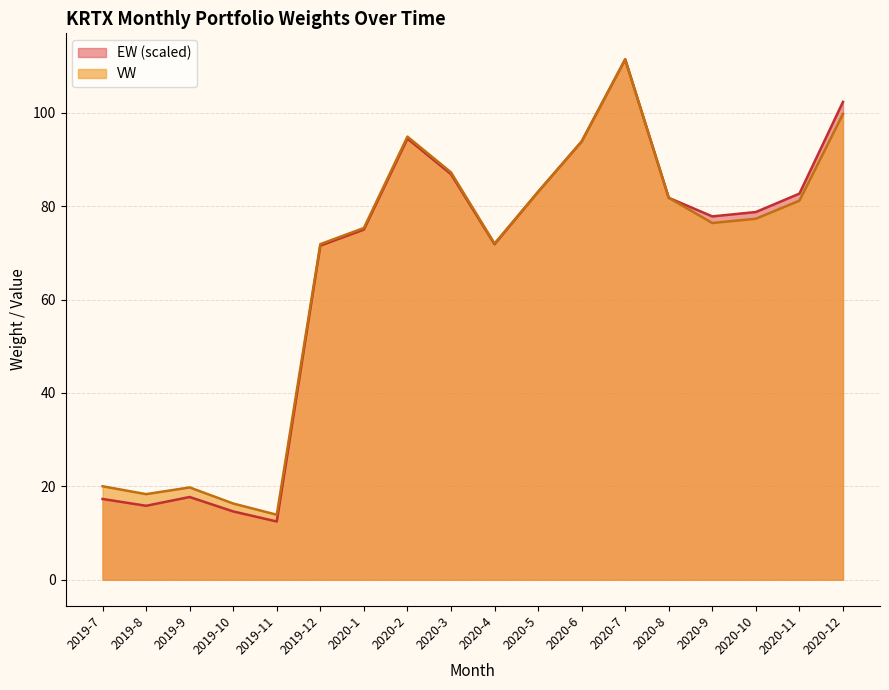

True or false: EW and VW cross at least once.

False